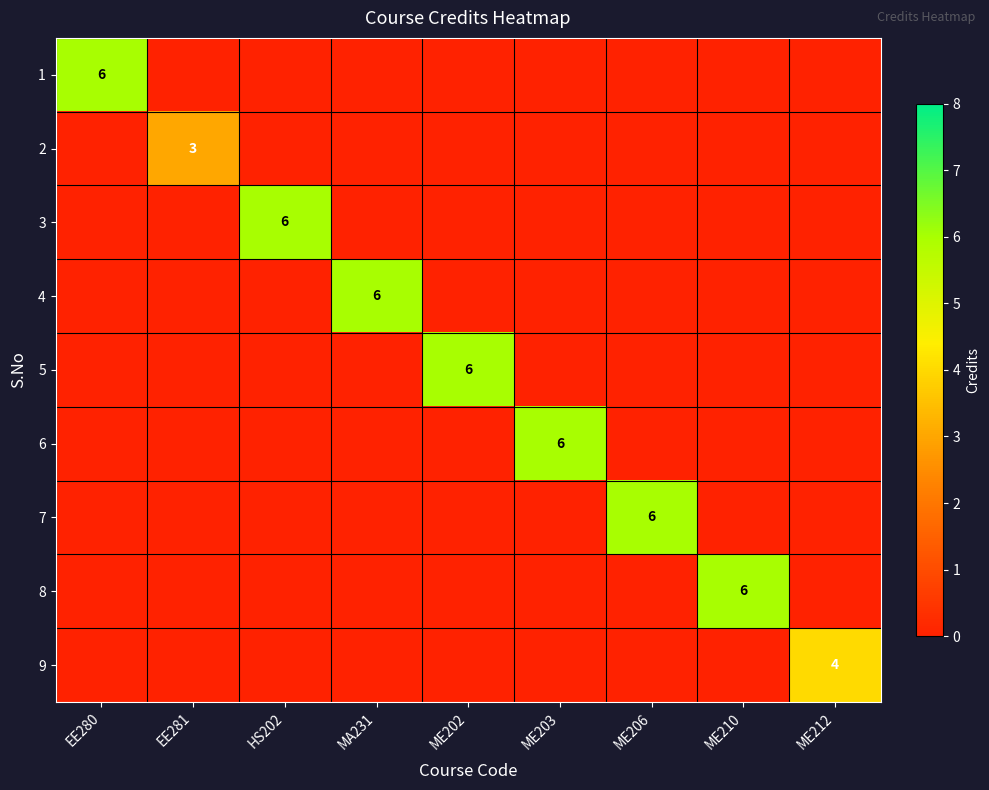

List the series in order of their peak value, lowest first.

2, 9, 1, 3, 4, 5, 6, 7, 8